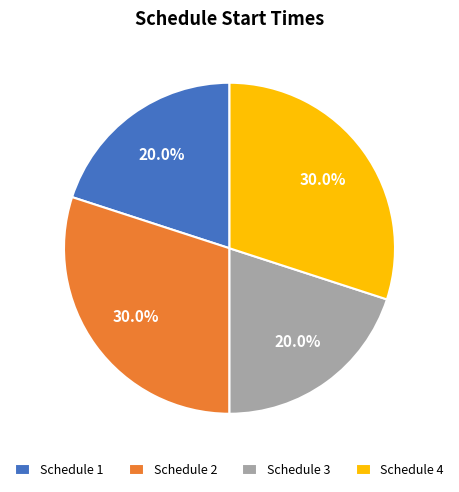

How much of the chart is everything except Schedule 4?

70.0%